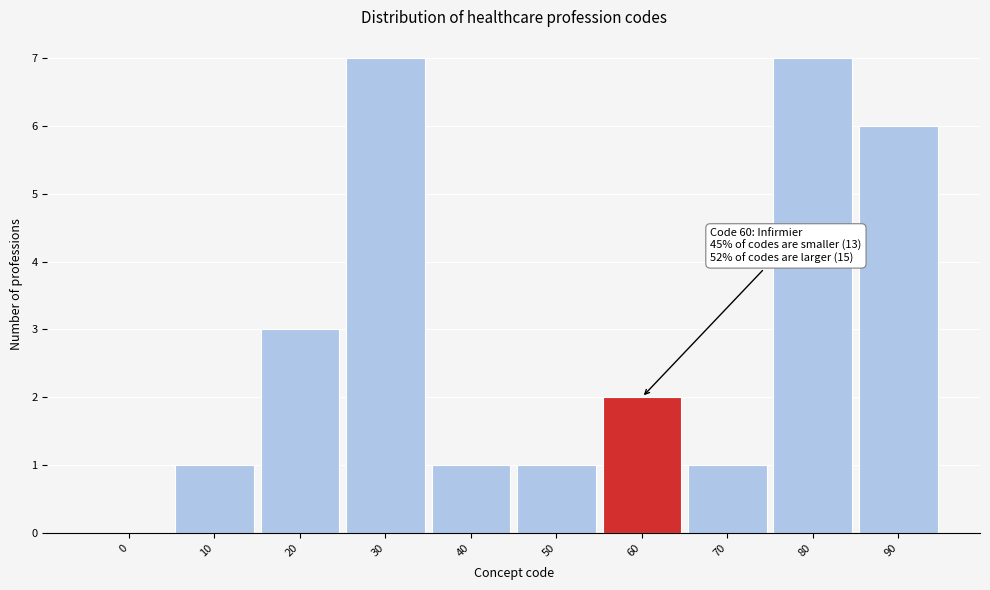

Reading right to left, list all the values displayed in this chart.

90=6	80=7	70=1	60=2	50=1	40=1	30=7	20=3	10=1	0=0